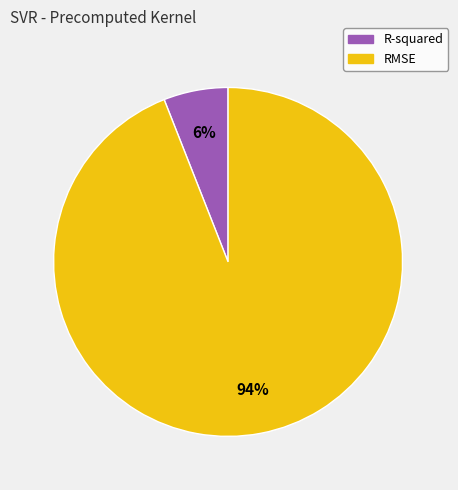

Do R-squared and RMSE together represent more than half of the pie?

Yes